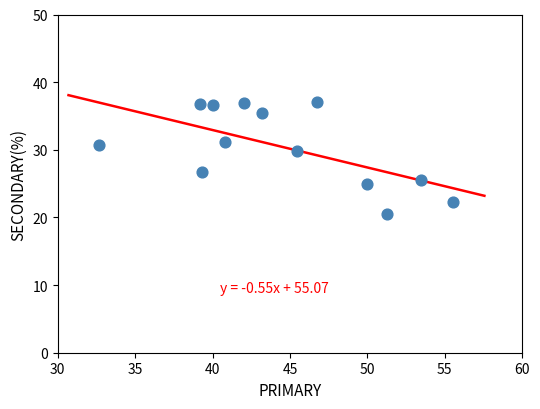

What Y value in the scatter plot is closest to 28?

26.8